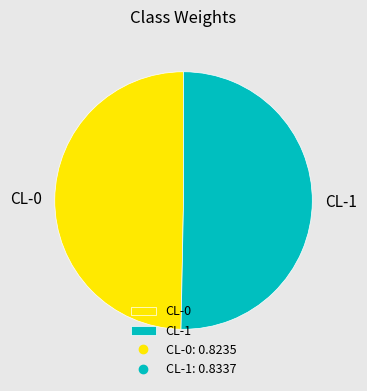

Which category has the smallest portion of the pie?

CL-0